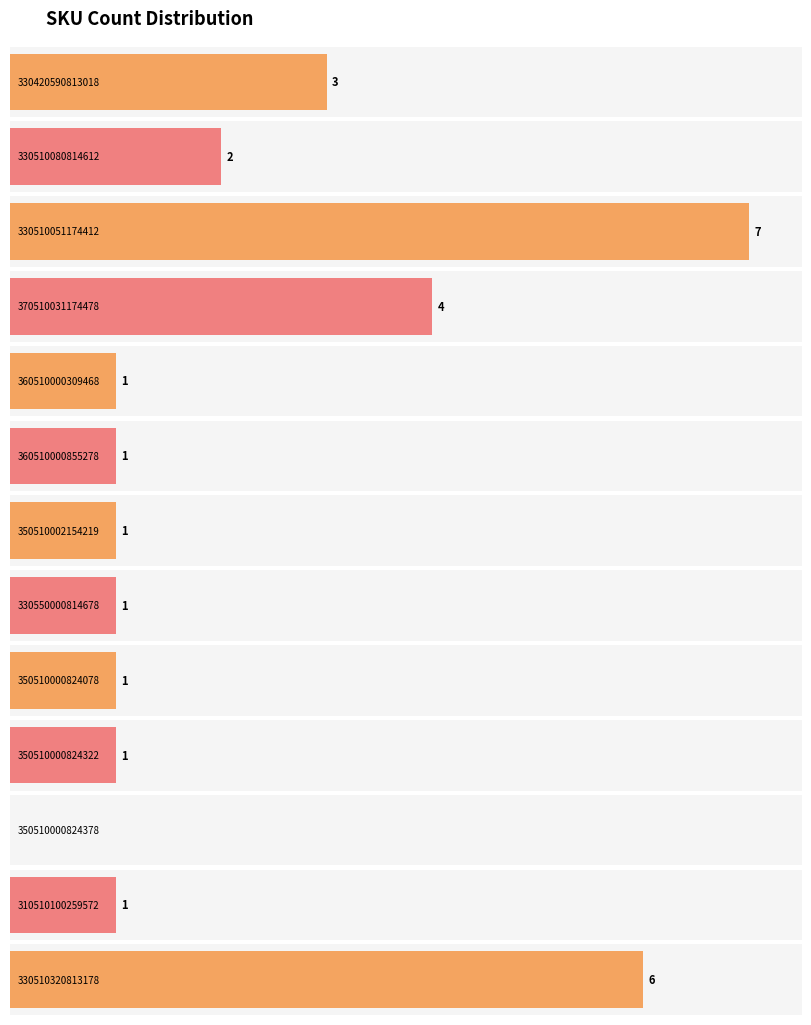

Is it true that the value at 310510100259572 is 1?

True